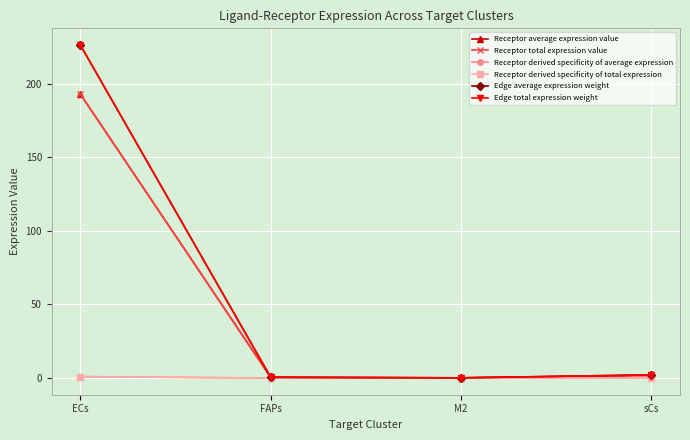

What is the label of the 4th point from the right?

ECs